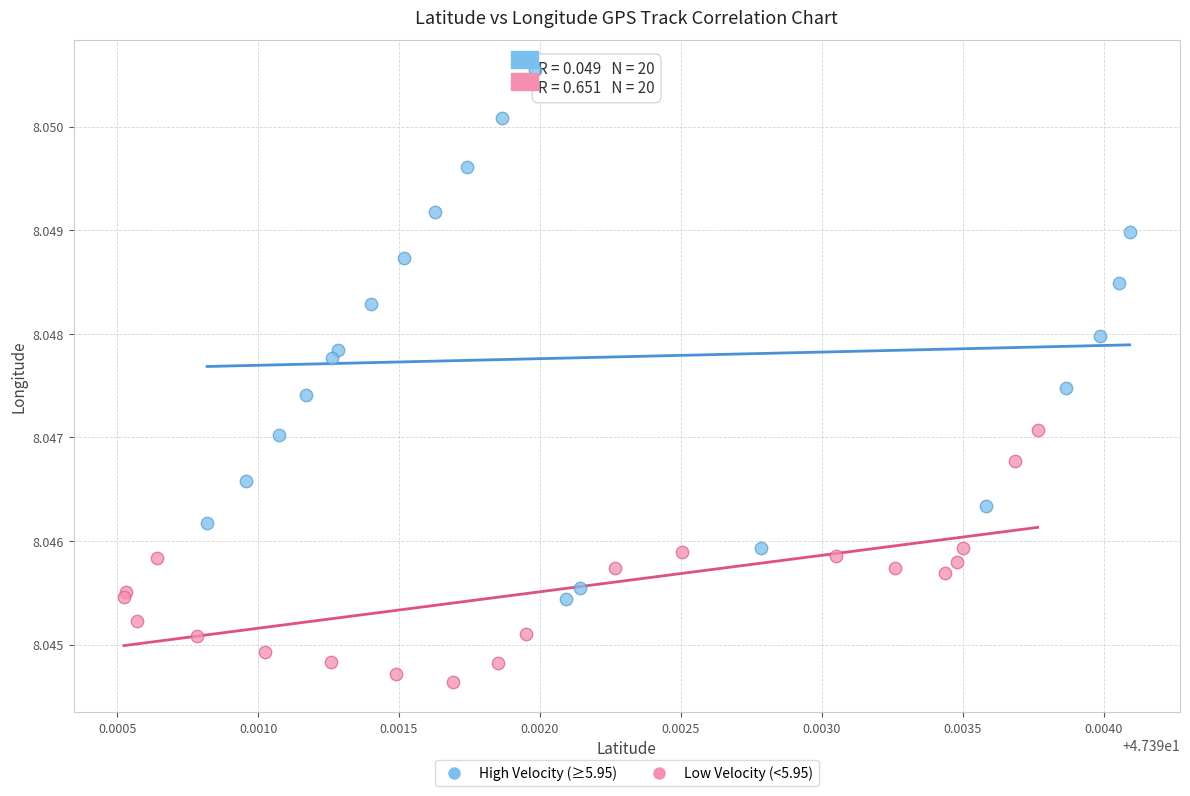

Which series has the widest spread of Y values?

High Velocity (≥5.95)